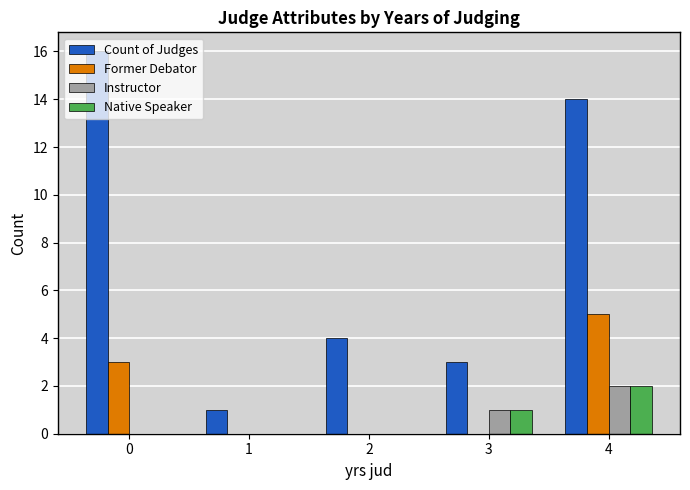

Between 0 and 3, which series saw the biggest shift?

Count of Judges